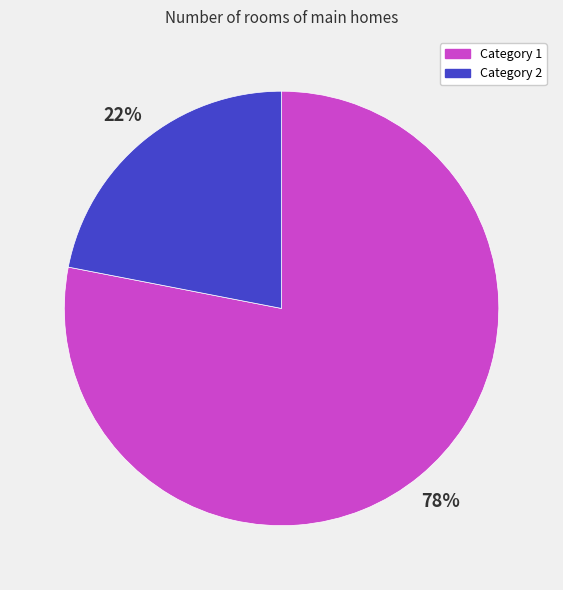

To the nearest percent, what is the average slice percentage?

50%